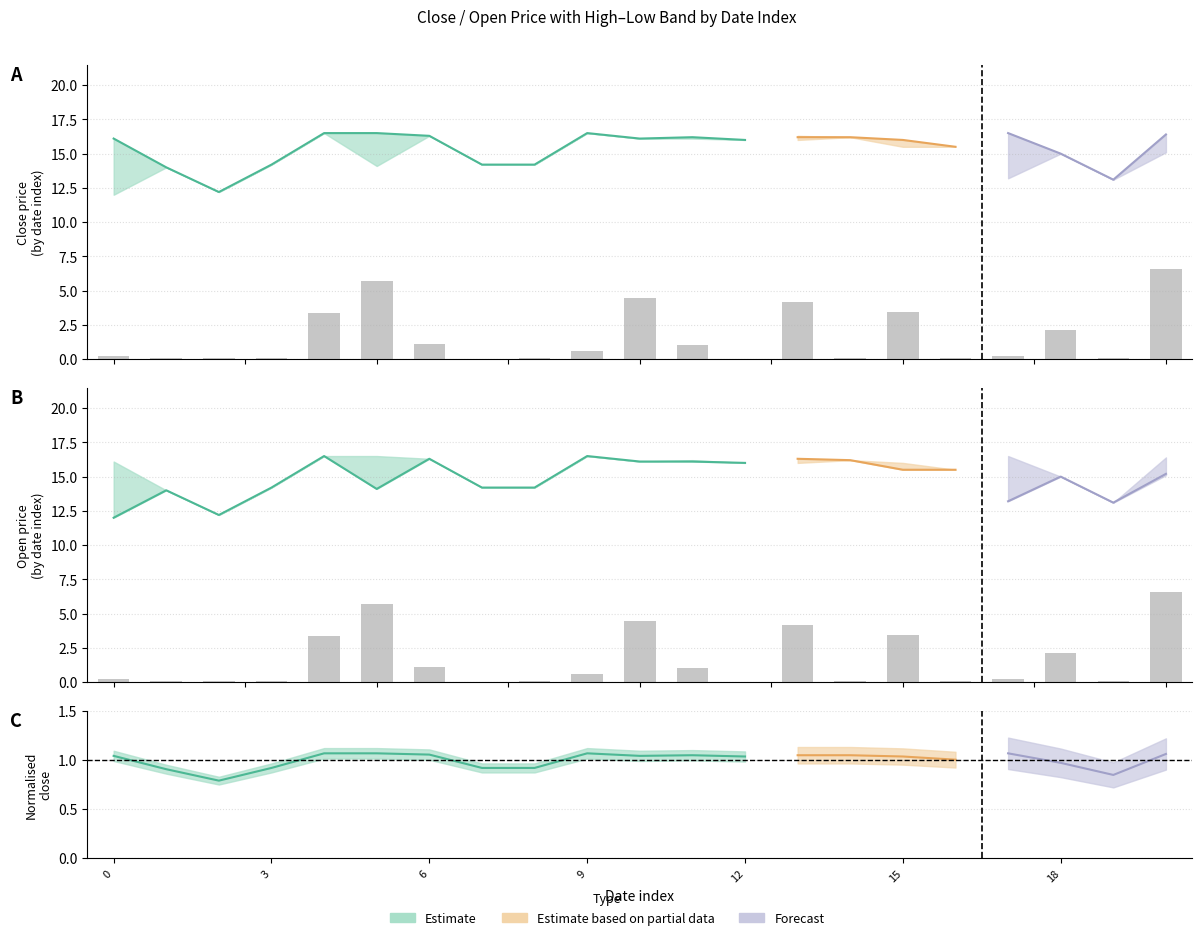

What is the average value?

1.6